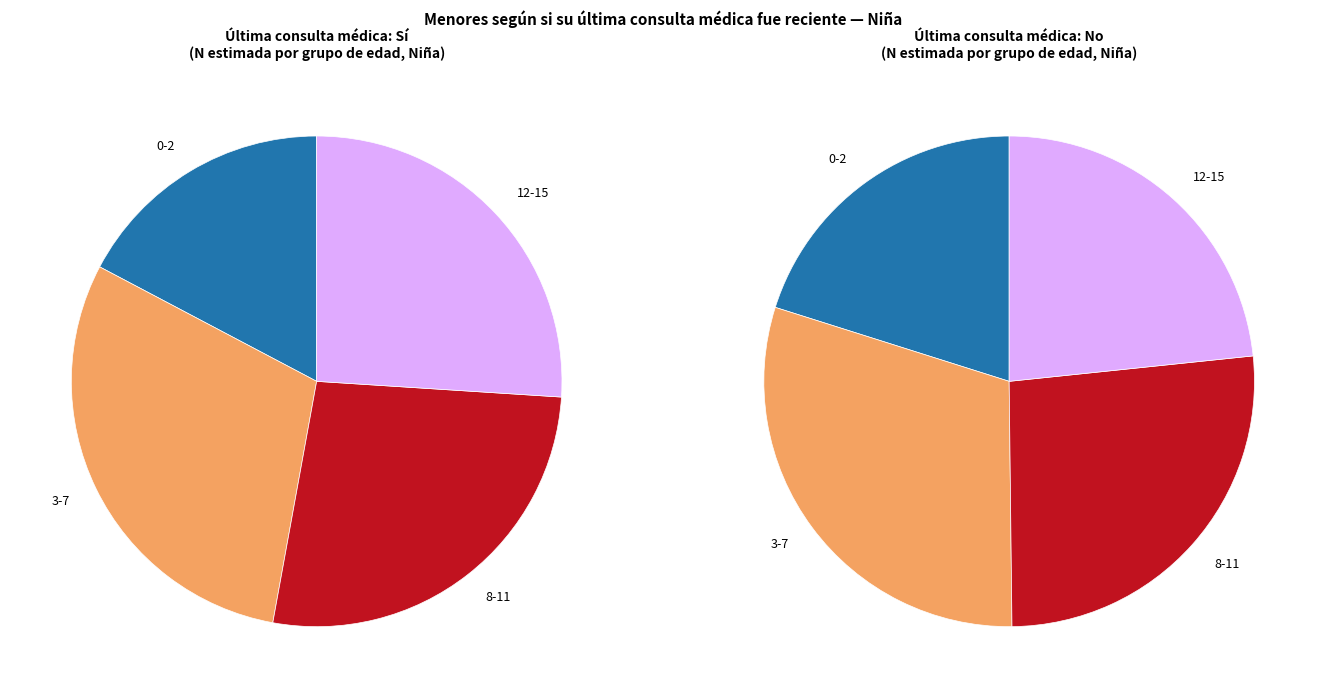

To the nearest percent, what percentage of the pie is 3-7?

30%